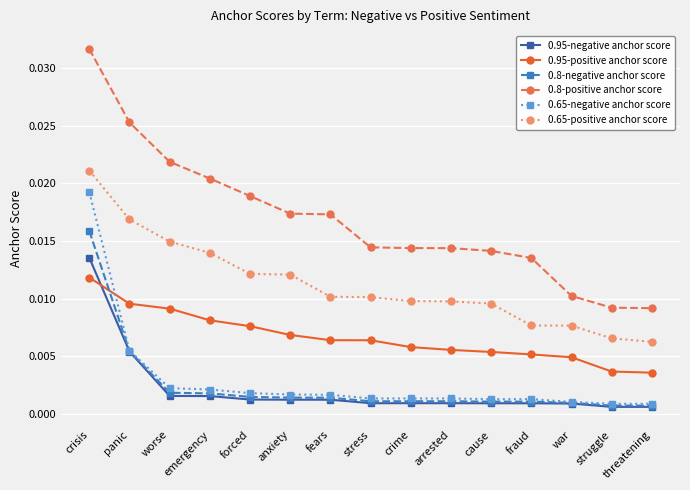

What position from the left is panic?

2